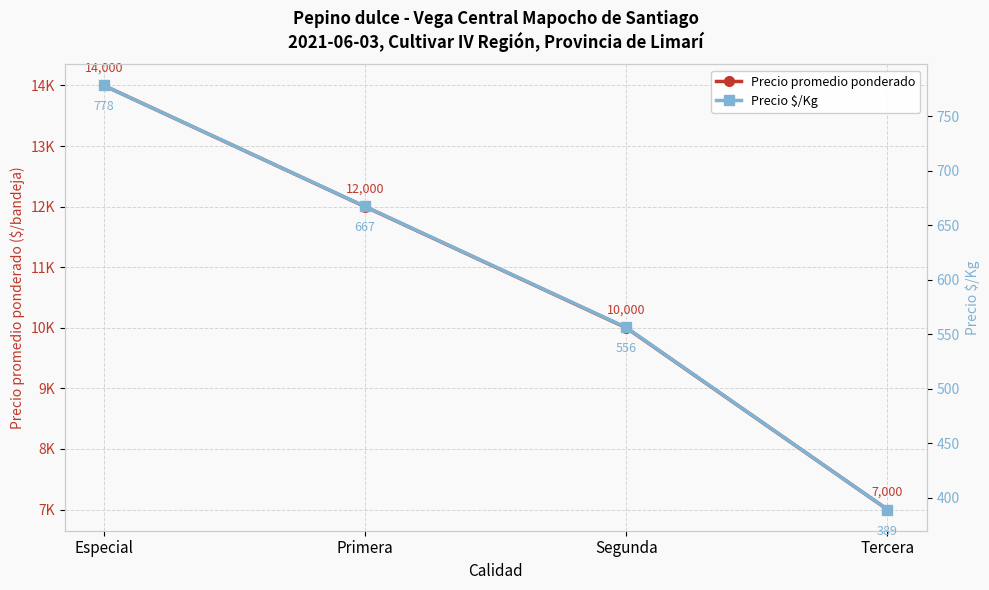

Which category has the highest value across all series?

Especial